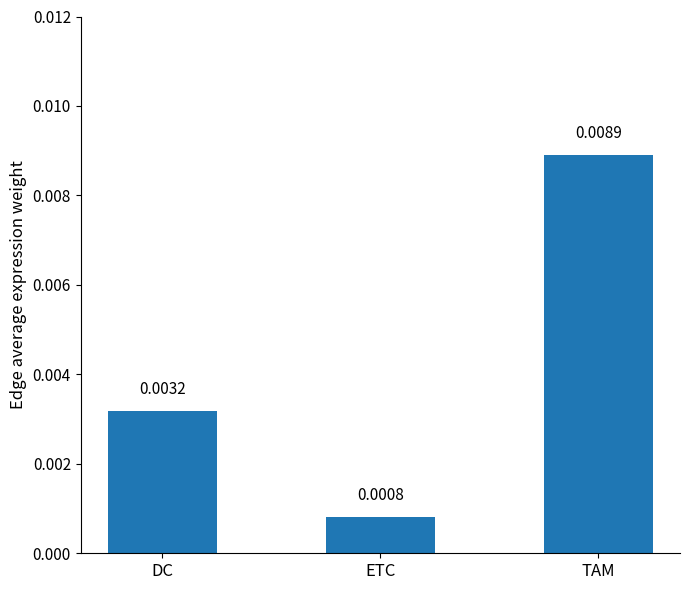

Count the number of categories in the chart.

3